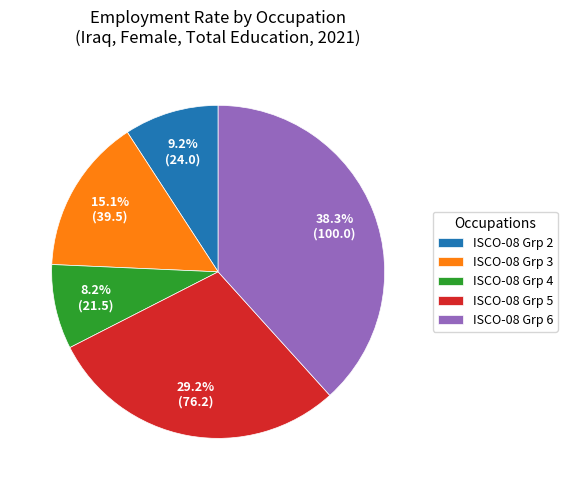

What is the largest slice in the pie chart?

ISCO-08 Grp 6